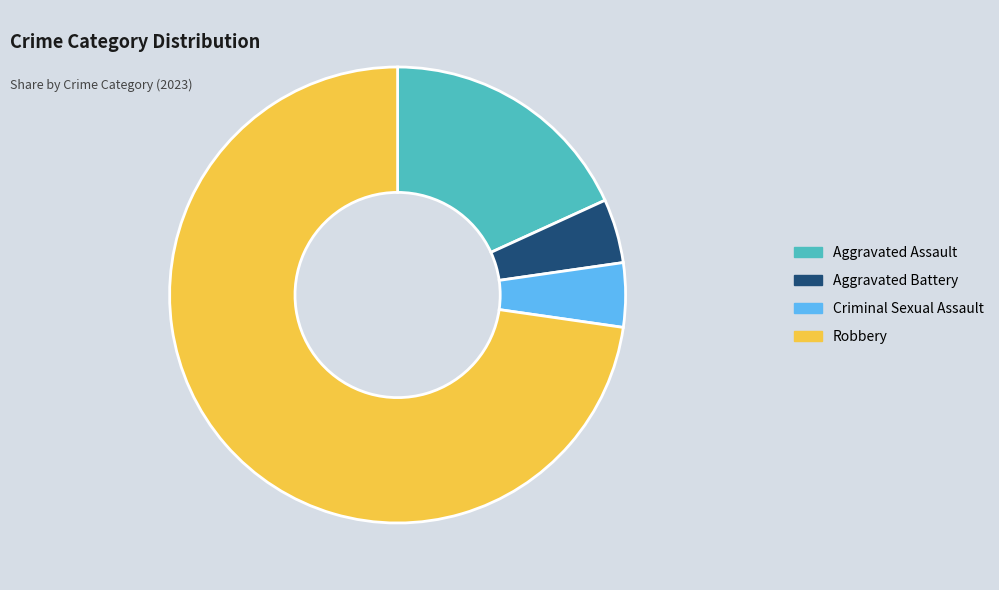

What is the largest slice in the pie chart?

Robbery